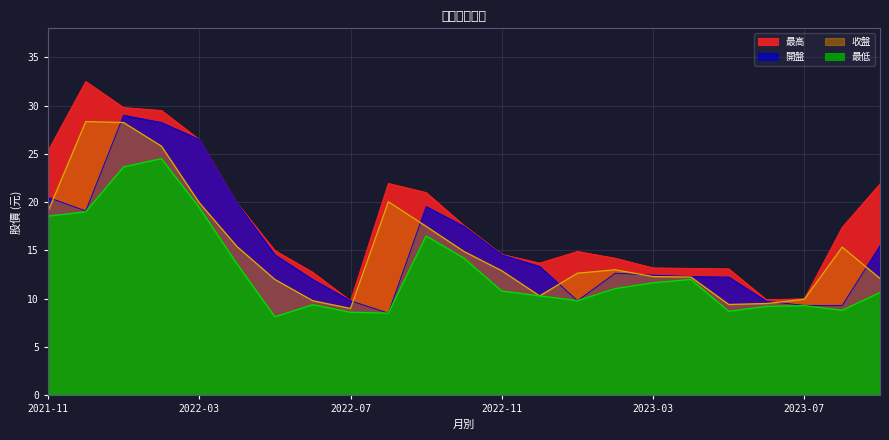

At which label does 最高 reach its peak?

2021-12